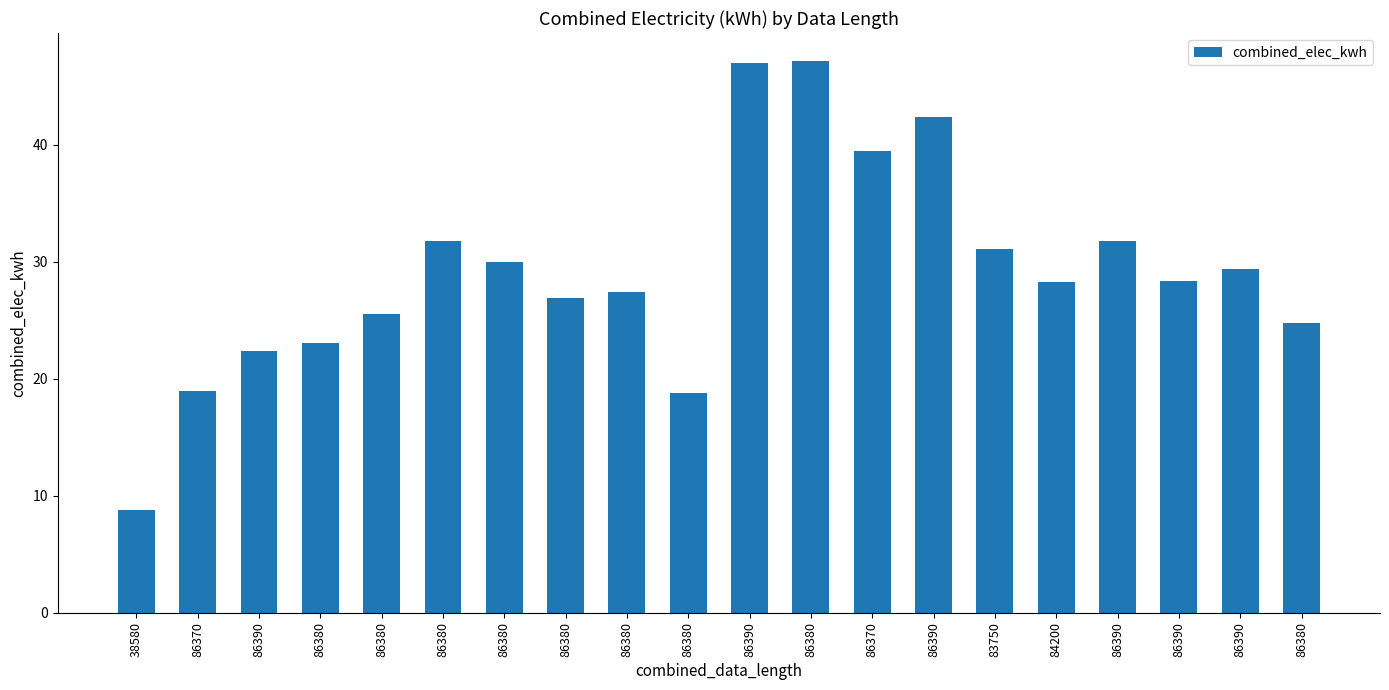

Which has a higher value, 86390 or 86370?

86390